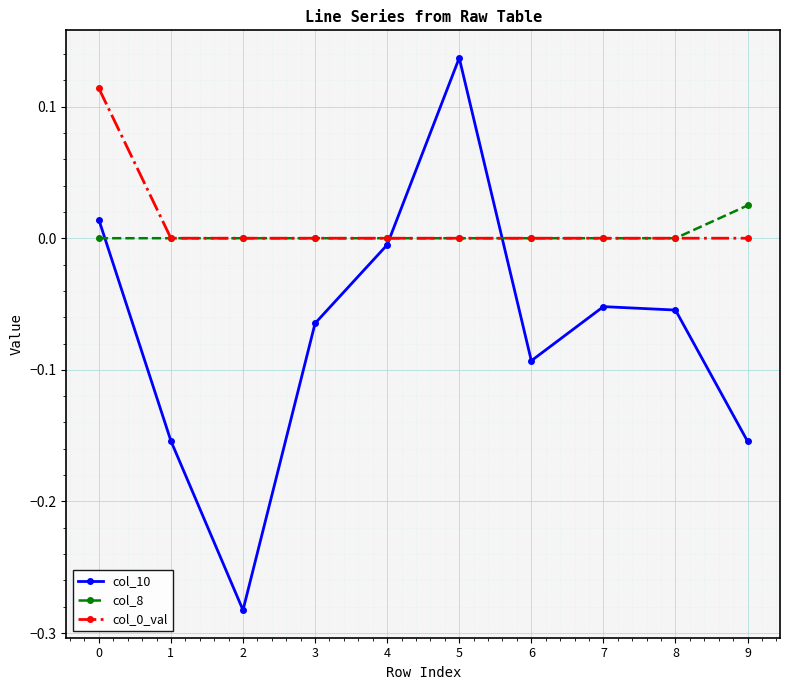

After their last crossing, which series has the higher values: col_8 or col_10?

col_8